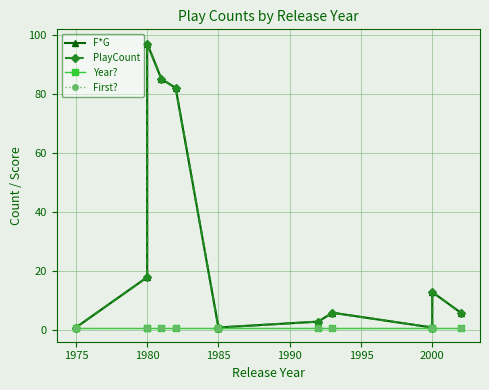

Which series changed the most between 1995 and 2000?

F*G